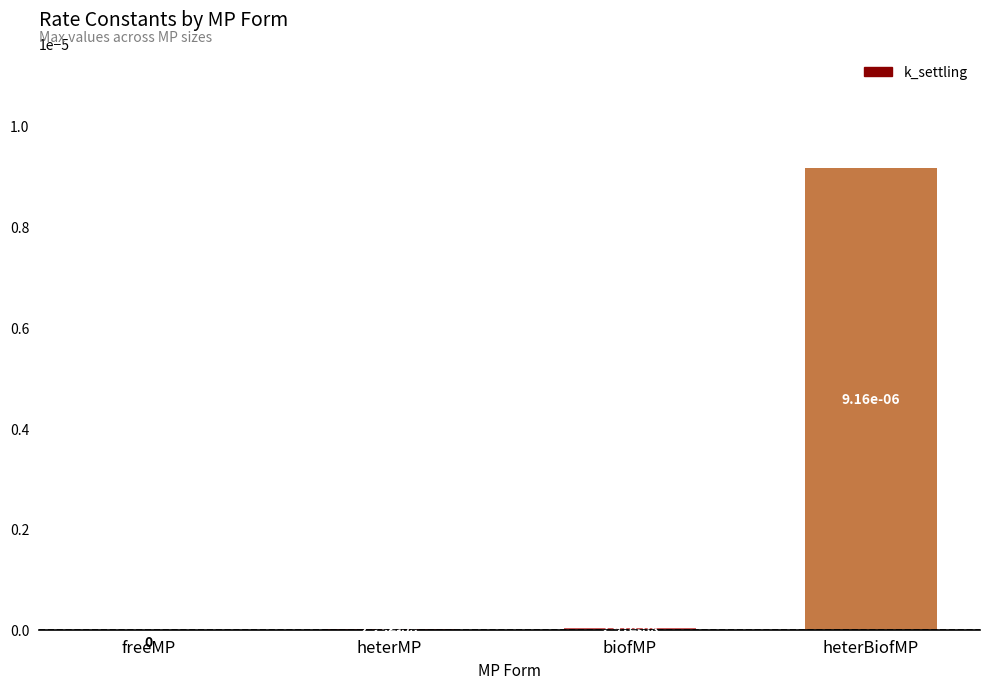

Count the number of categories in the chart.

4